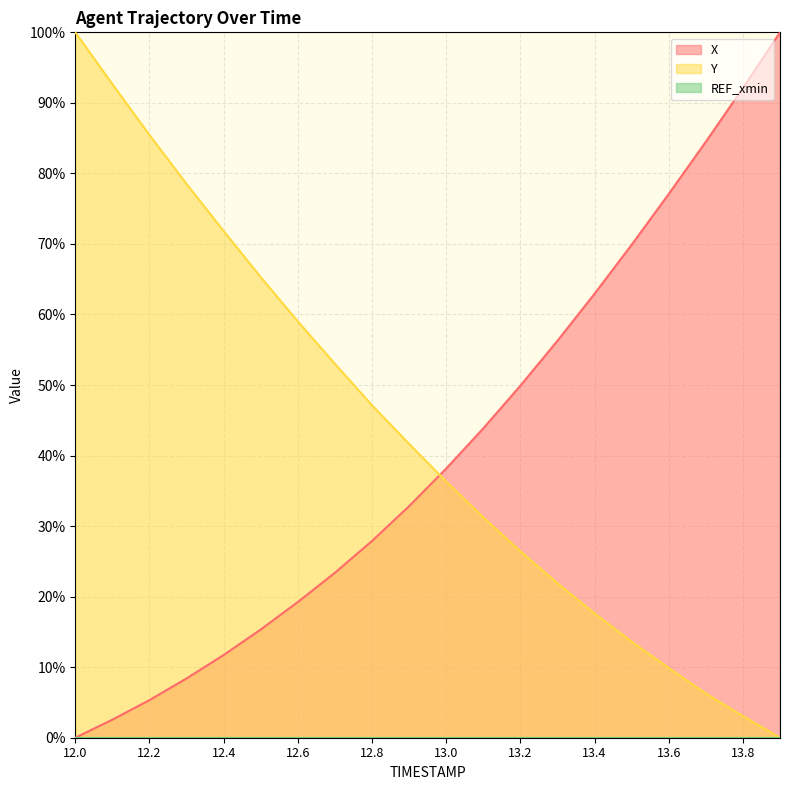

True or false: Y has a value of 10.0 at 12.9.

False